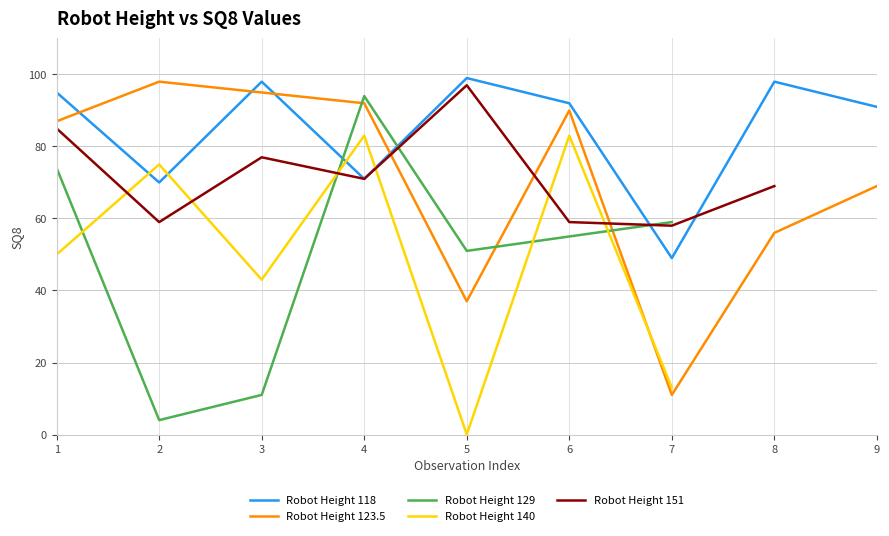

Which series ends up on top after the final intersection of Robot Height 118 and Robot Height 123.5?

Robot Height 118